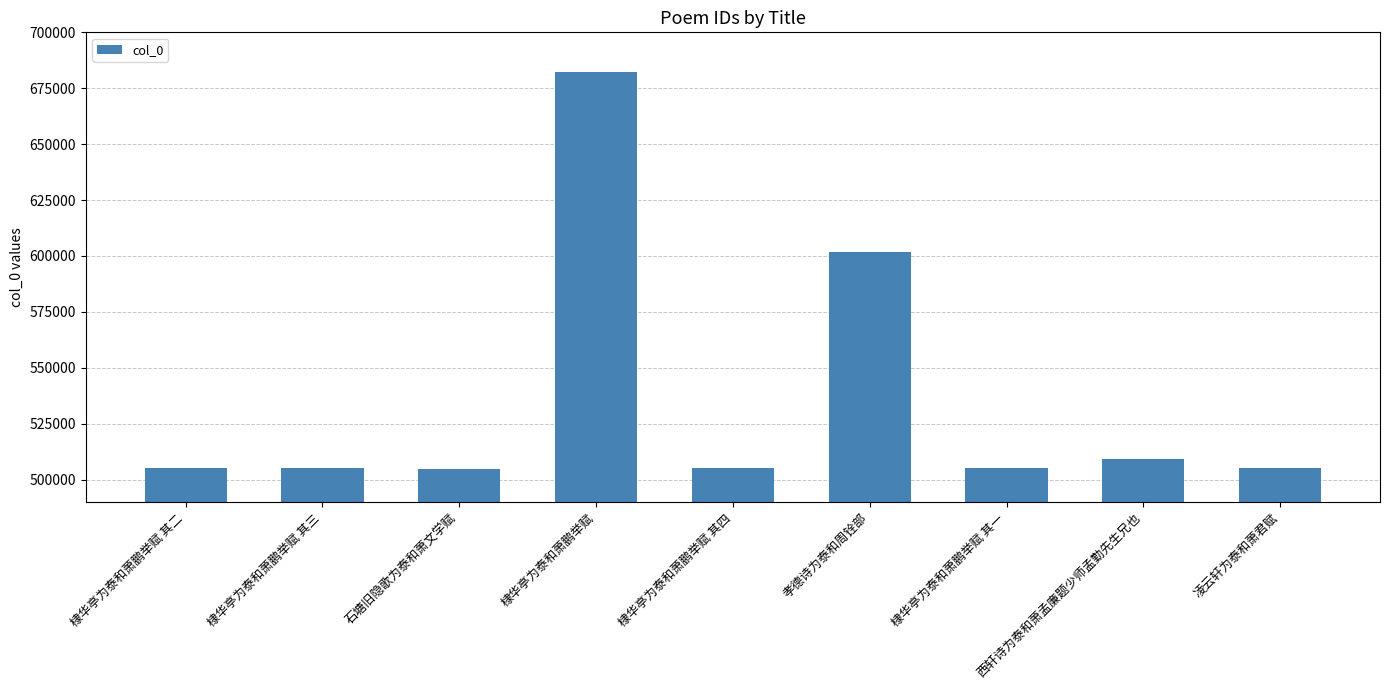

The chart shows a value of 509299 at 西轩诗为泰和萧孟廉题少师孟勤先生兄也. True or false?

True